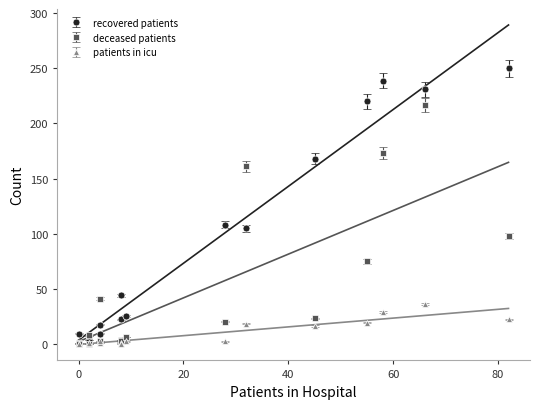

What is the maximum value for recovered_patients?

250